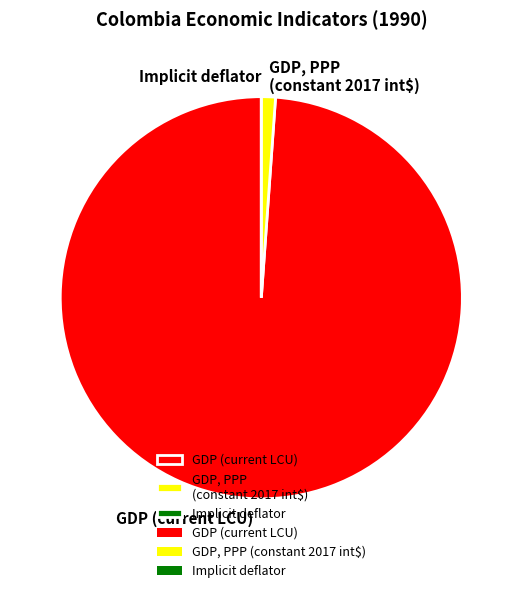

Which has a higher value, GDP (current LCU) or GDP, PPP (constant 2017 int$)?

GDP (current LCU)